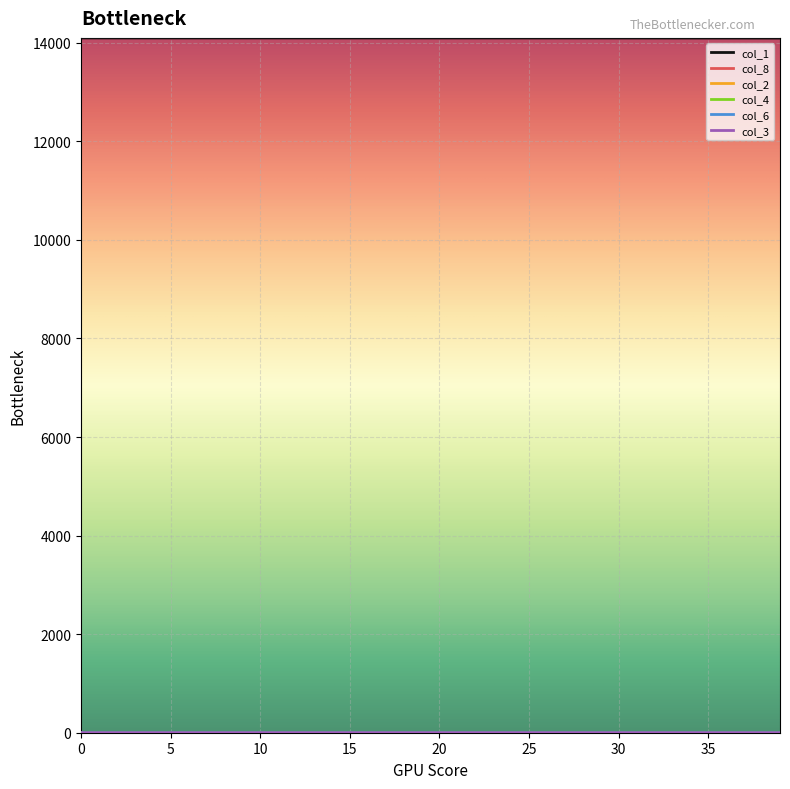

What is the greatest value displayed?

14098.0